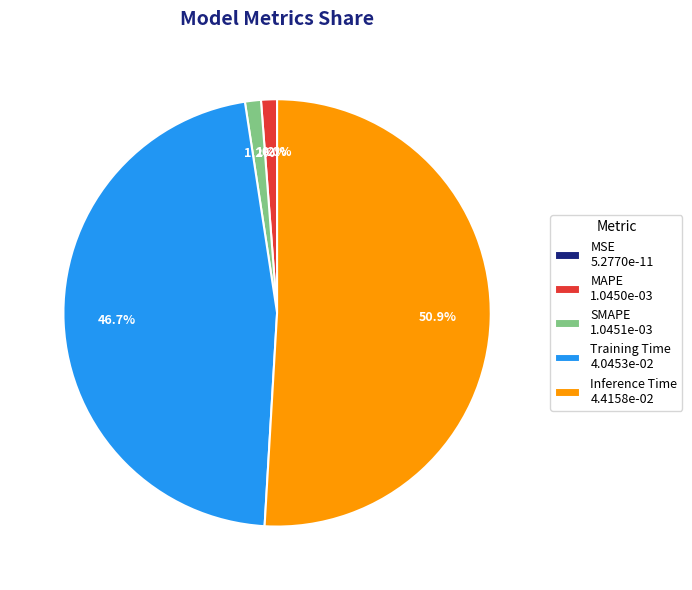

Count the number of slices in the pie.

5